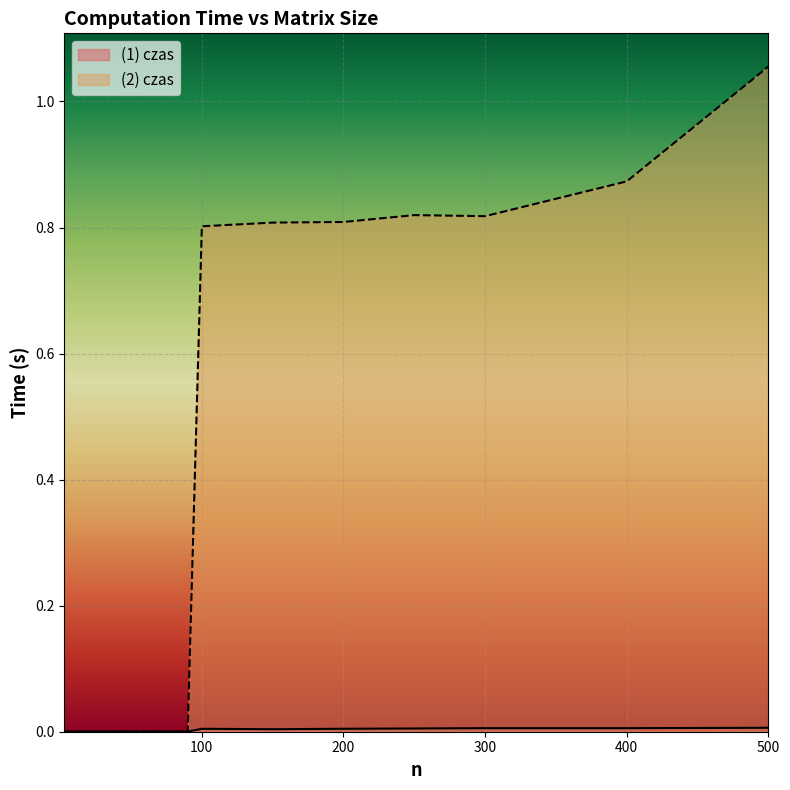

How many data points does each series have?

25